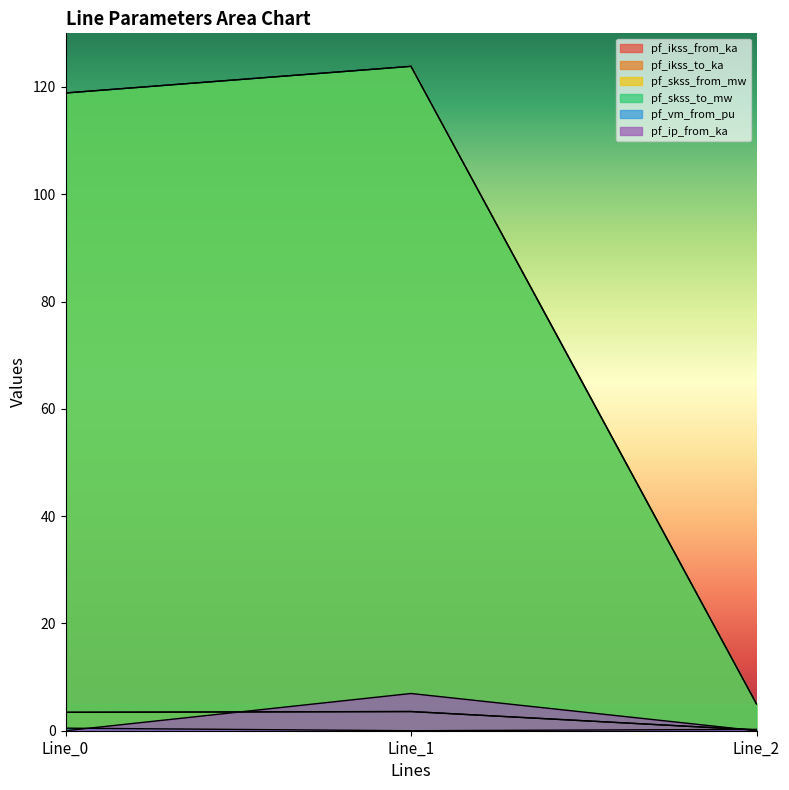

Is the value of pf_ikss_to_ka at Line_1 greater than the value of pf_skss_to_mw at Line_0?

No